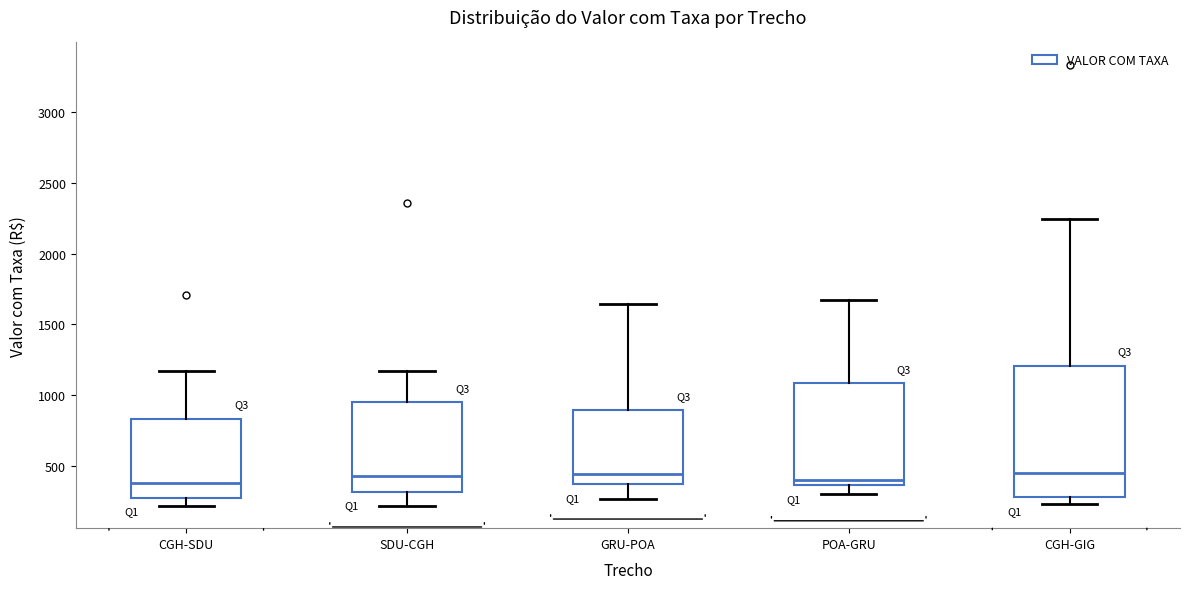

Reading left to right, read every box against the y-axis: the position of its median line, the range the box covers, and the ends of its whiskers. The values are not printed on the chart, so give them approximately, as read against the axis.

CGH-SDU: median 400, box 300 to 850, whiskers 200 to 1150
SDU-CGH: median 450, box 300 to 950, whiskers 200 to 1150
GRU-POA: median 450, box 400 to 900, whiskers 250 to 1650
POA-GRU: median 400, box 350 to 1100, whiskers 300 to 1650
CGH-GIG: median 450, box 300 to 1200, whiskers 250 to 2250